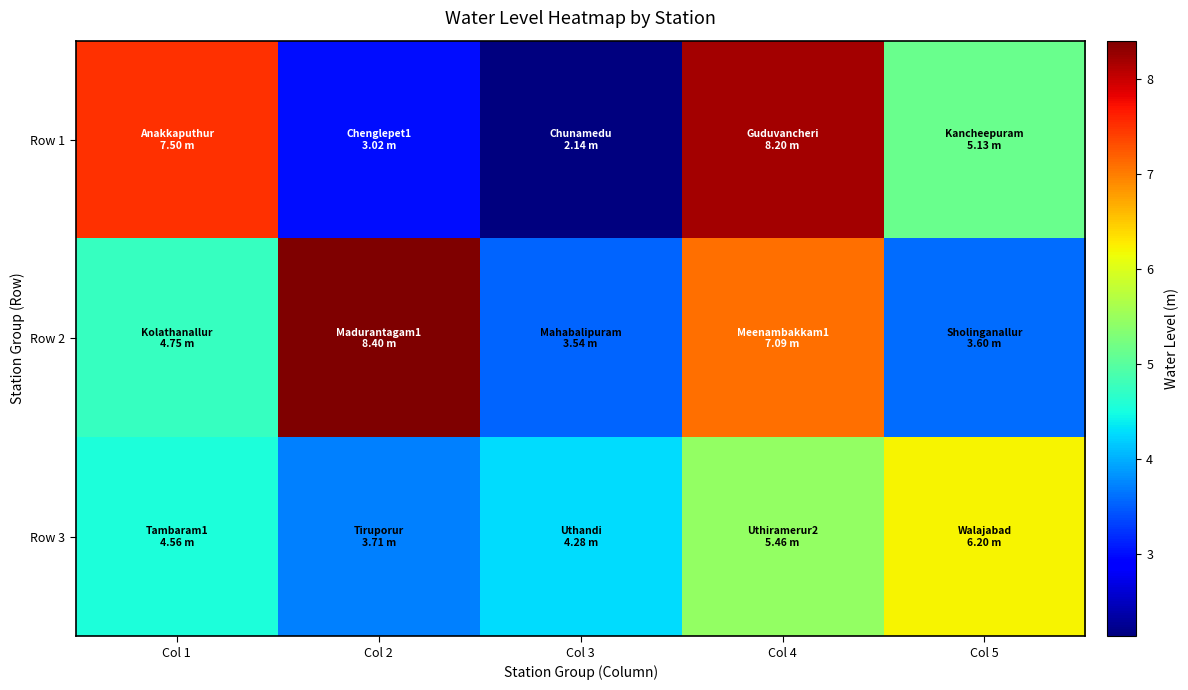

Reading left to right, list all the values displayed in this chart.

Row 1: Col 1=7.5	Col 2=3.0	Col 3=2.1	Col 4=8.2	Col 5=5.1
Row 2: Col 1=4.8	Col 2=8.4	Col 3=3.5	Col 4=7.1	Col 5=3.6
Row 3: Col 1=4.6	Col 2=3.7	Col 3=4.3	Col 4=5.5	Col 5=6.2